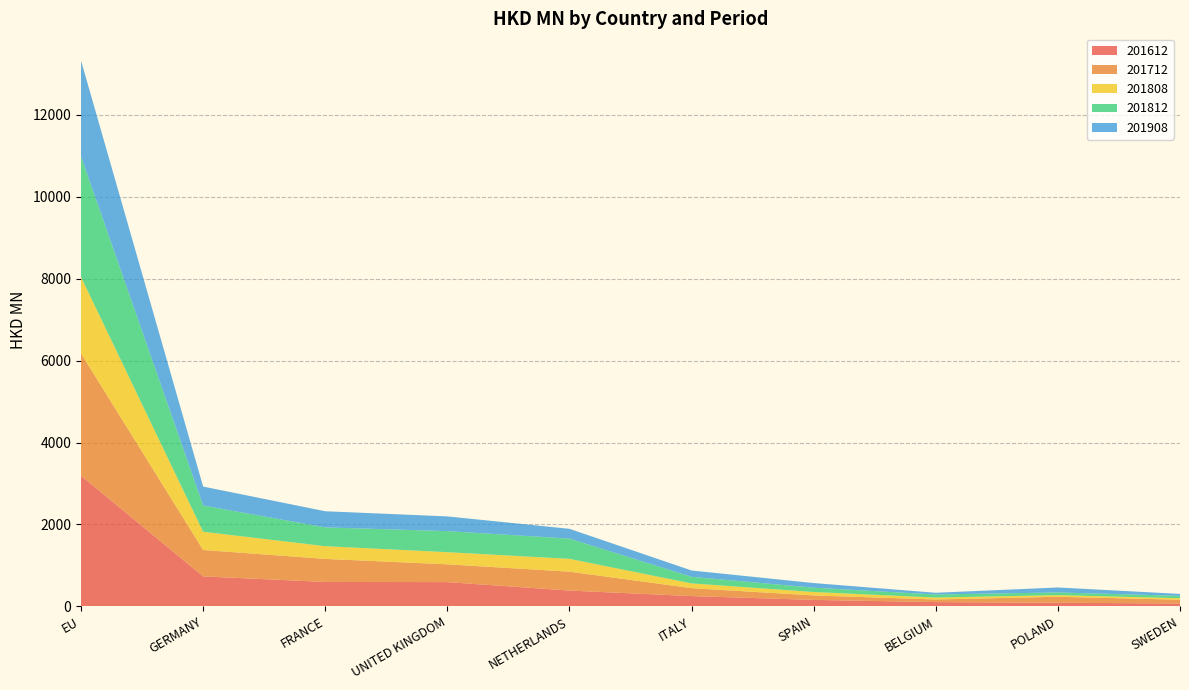

Reading left to right, what are all the values shown in this chart?

201612: 3189.7	731.6	594.9	592.0	385.0	250.1	157.0	103.7	86.9	70.5
201712: 2983.7	644.8	563.4	433.7	461.5	193.8	108.9	63.7	146.3	90.6
201808: 1868.0	445.0	310.0	296.8	312.7	116.1	84.1	46.8	40.0	37.5
201812: 2943.5	640.2	458.9	513.9	494.8	161.0	105.2	75.2	65.6	57.2
201908: 2338.9	462.5	394.4	359.4	238.5	154.1	113.2	41.7	121.5	47.7